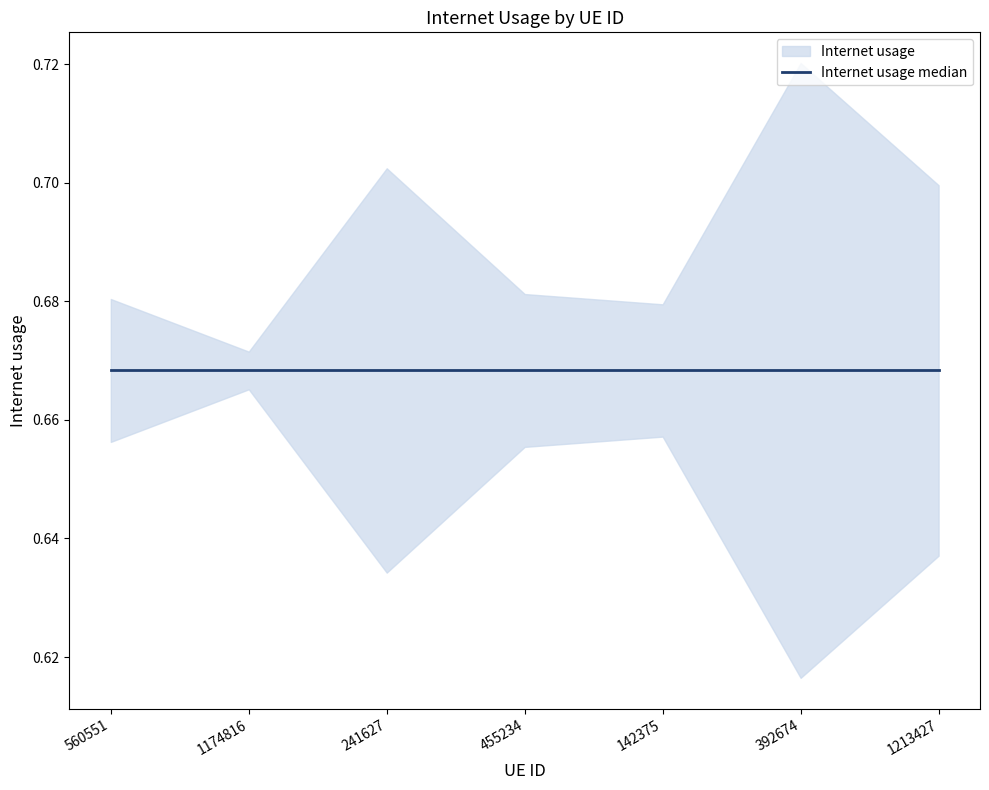

What is the sum of all values?

4.7